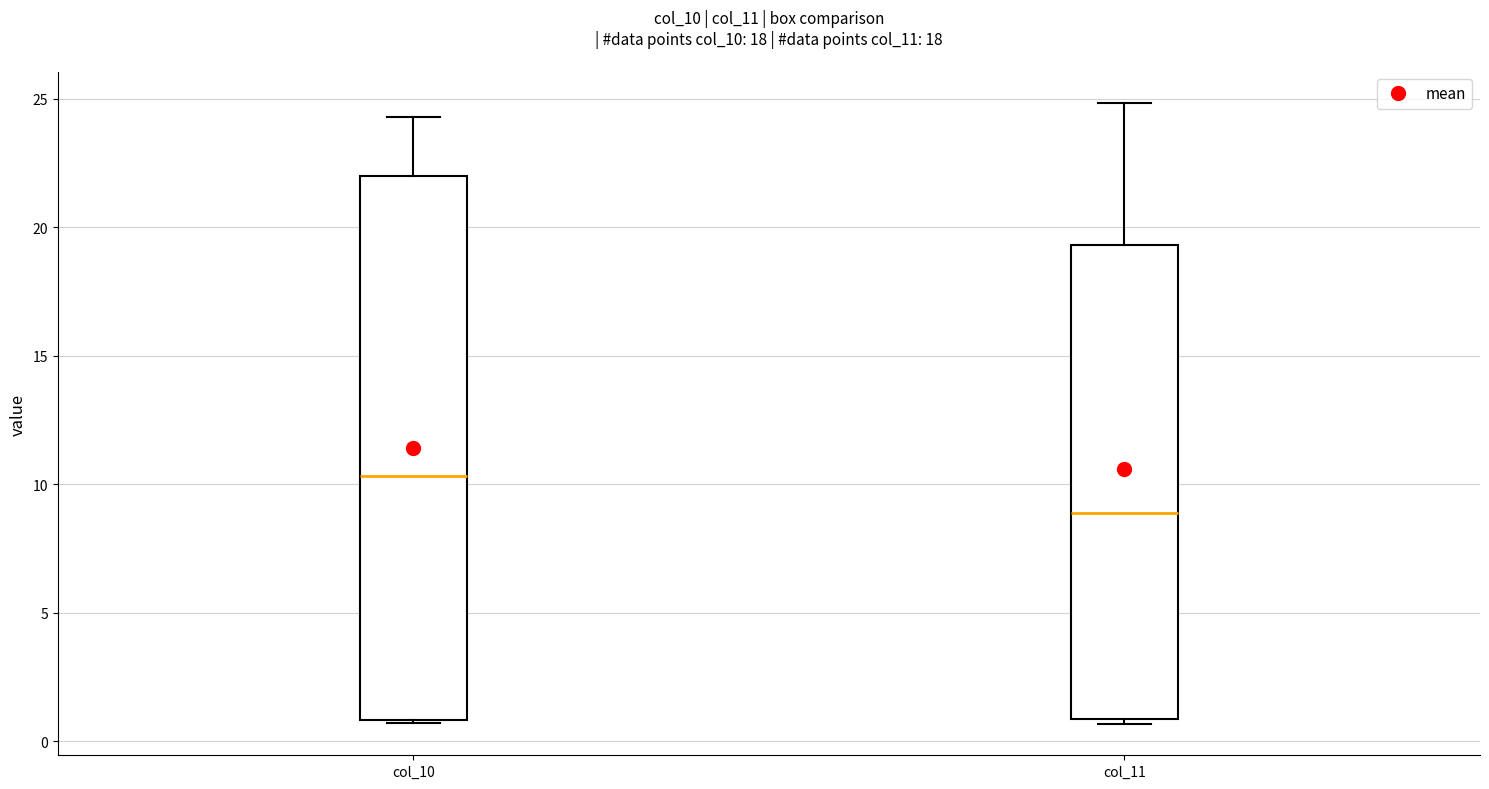

Reading left to right, read every box against the y-axis: the position of its median line, the range the box covers, and the ends of its whiskers. The values are not printed on the chart, so give them approximately, as read against the axis.

col_10: median 10.5, box 1.0 to 22.0, whiskers 0.5 to 24.5
col_11: median 9.0, box 1.0 to 19.5, whiskers 0.5 to 25.0